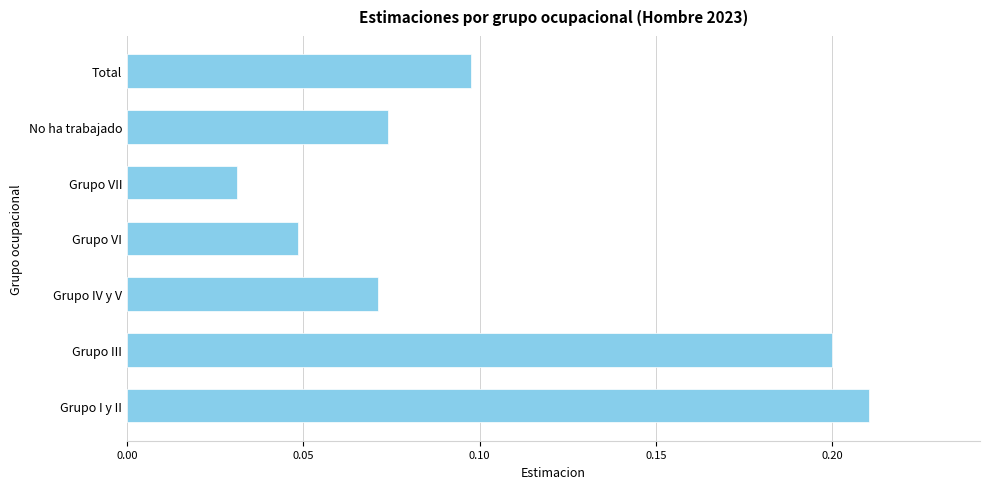

The value at Grupo III is 0.2. True or false?

True